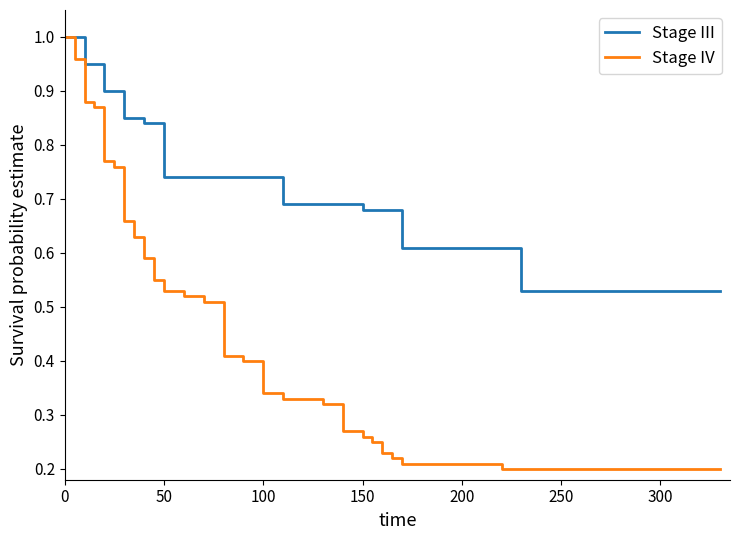

Which series has the largest total across all categories?

Stage III